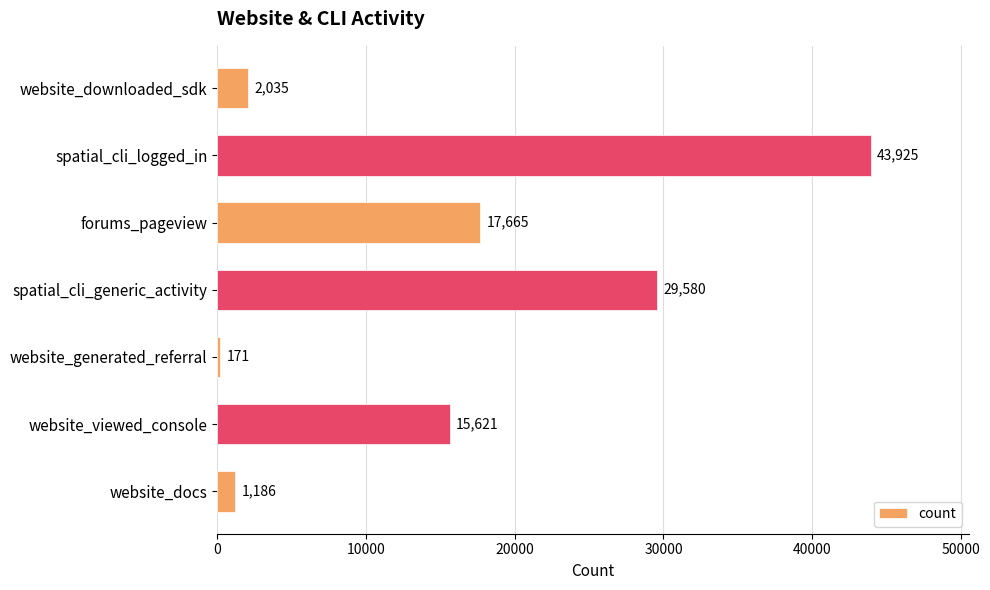

Between spatial_cli_generic_activity and website_downloaded_sdk, which is larger?

spatial_cli_generic_activity